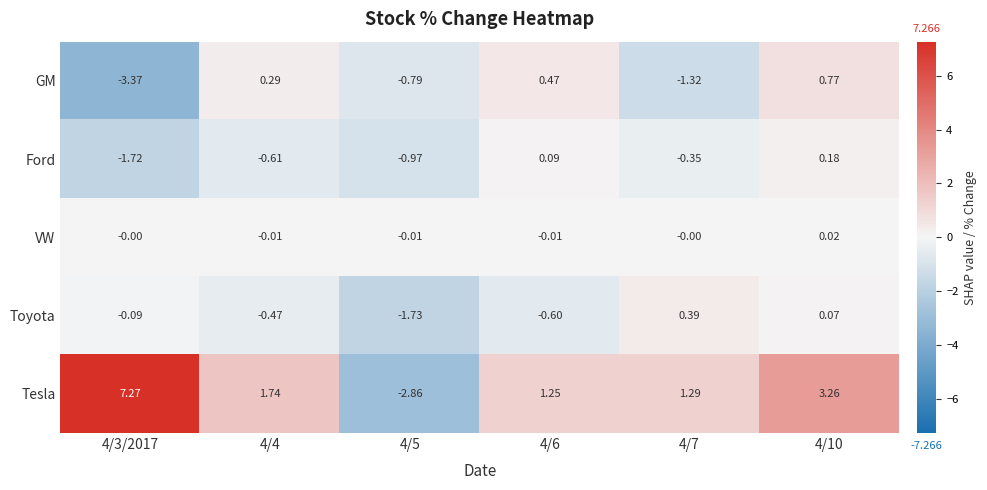

Which series changed the most between 4/3/2017 and 4/10?

GM